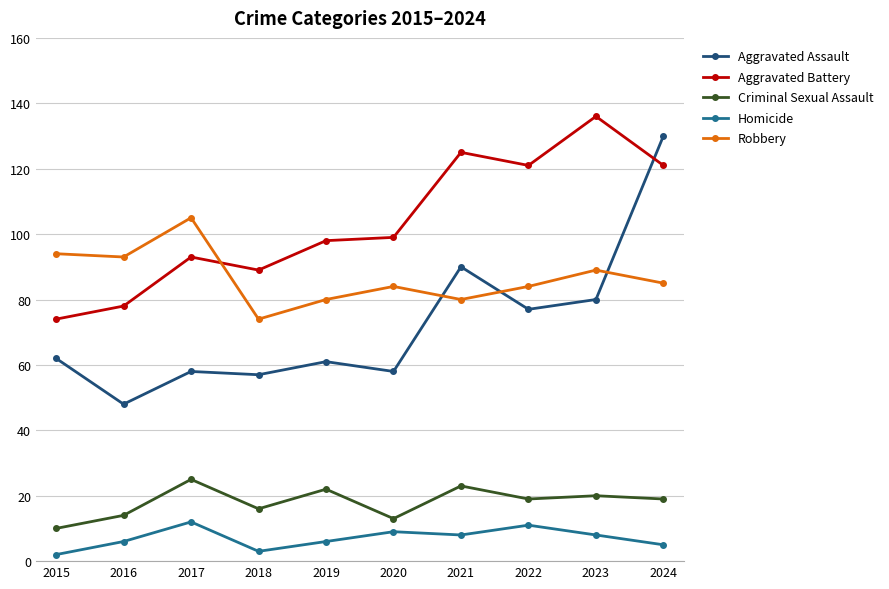

Which series has the widest spread of values?

Aggravated Assault